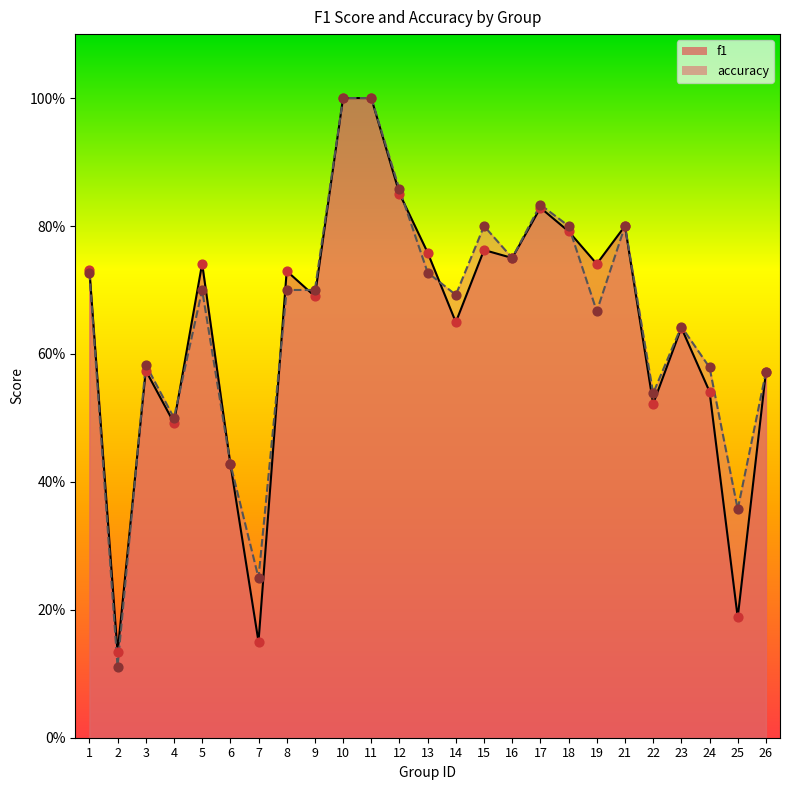

What are all the series names shown in the legend?

f1, accuracy